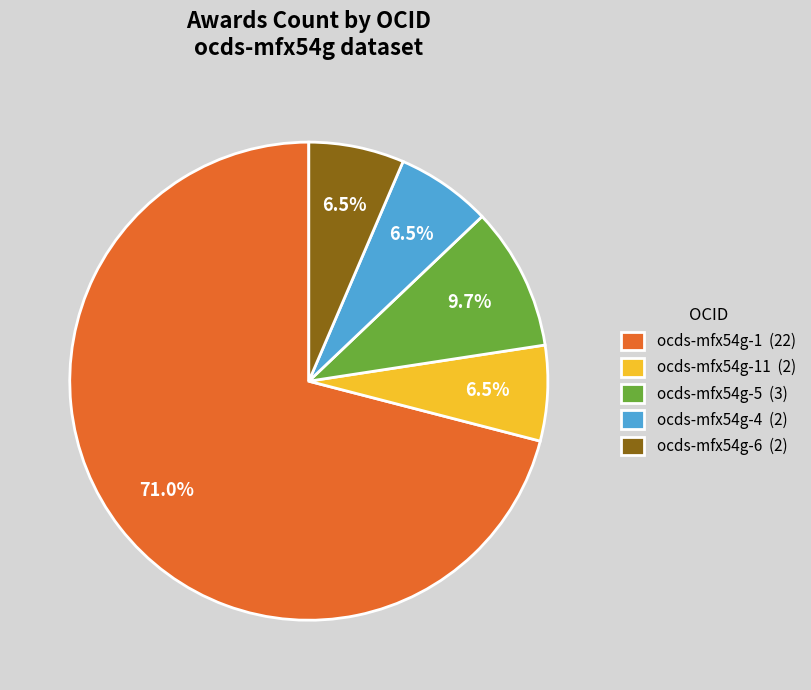

To the nearest percent, what is the average slice percentage?

20%